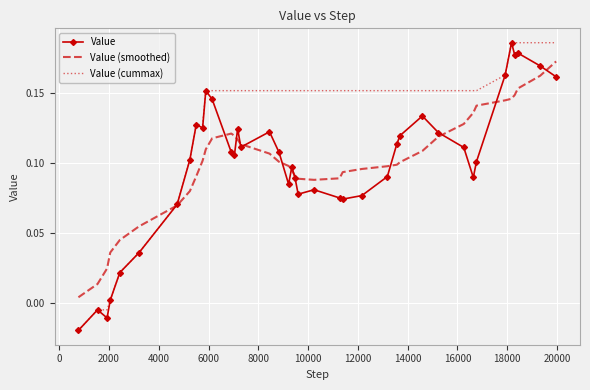

How many distinct data groups are displayed?

3